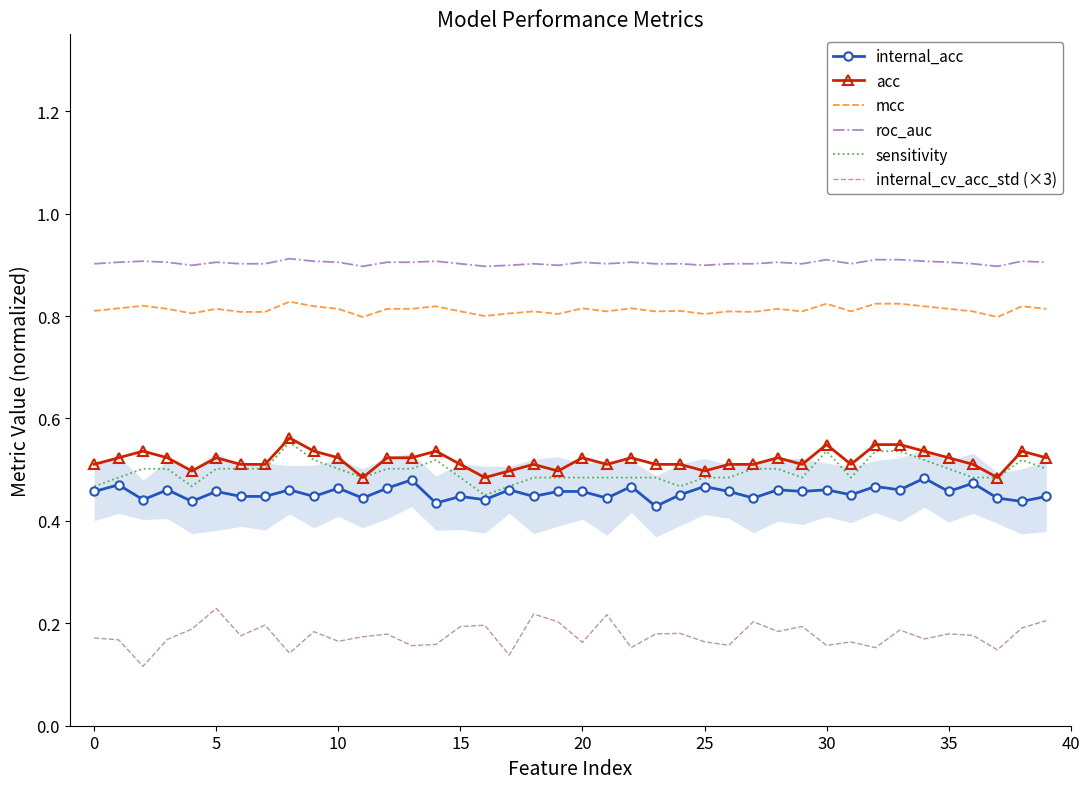

True or false: acc has a value of 0.9 at 29.

False